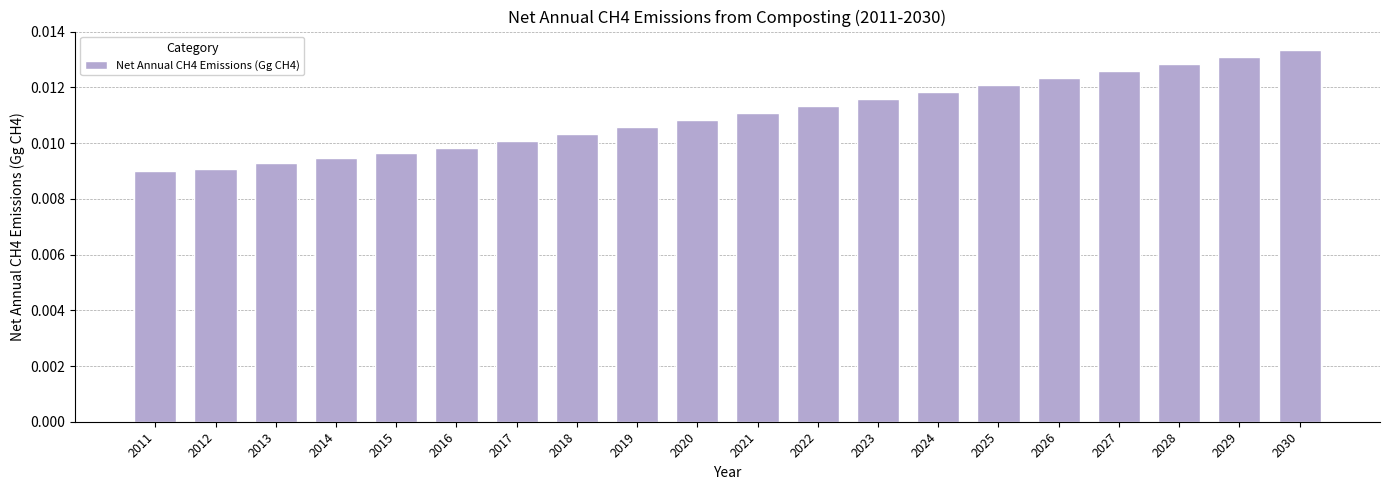

How many values are between 0 and 1?

20